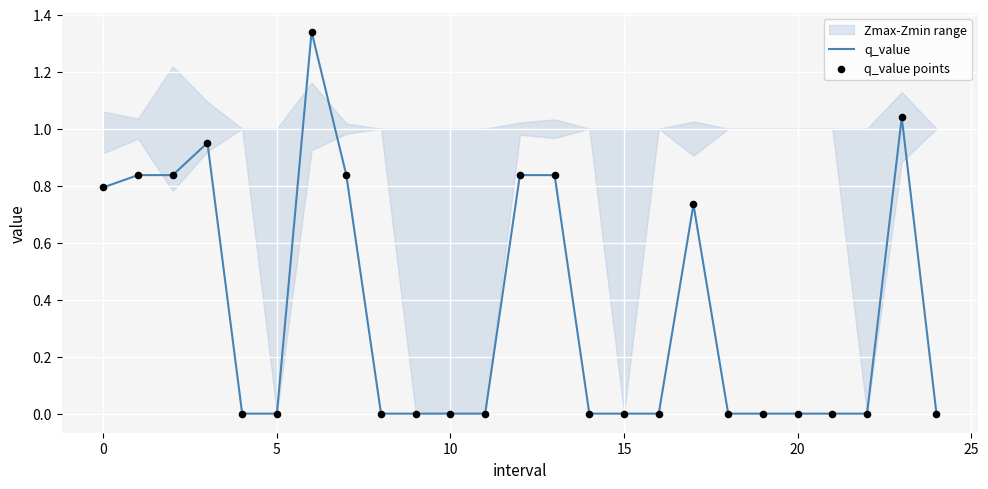

True or false: q_value has a value of 0.0 at 15.

True